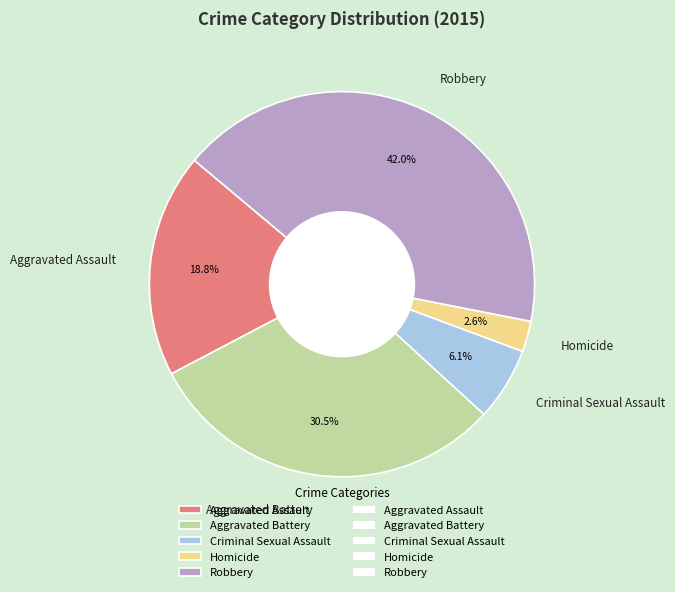

What is the smallest slice in the pie chart?

Homicide